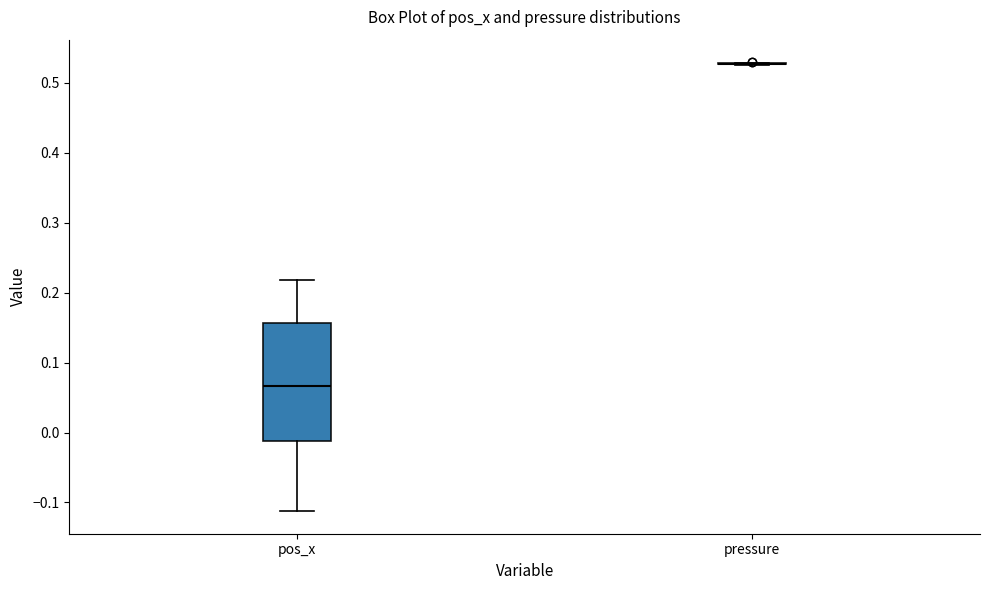

Which box is the tallest, from its lower edge to its upper edge?

pos_x